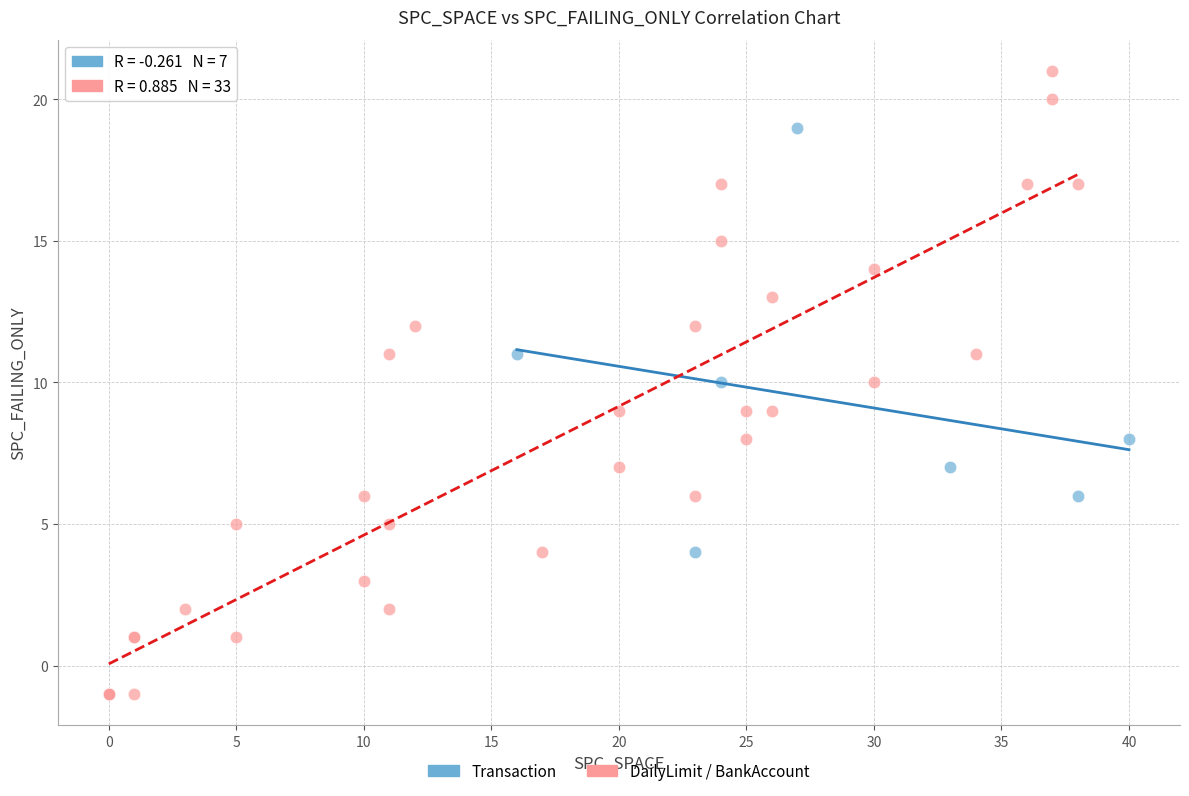

Which series contains the lowest Y value?

DailyLimit / BankAccount